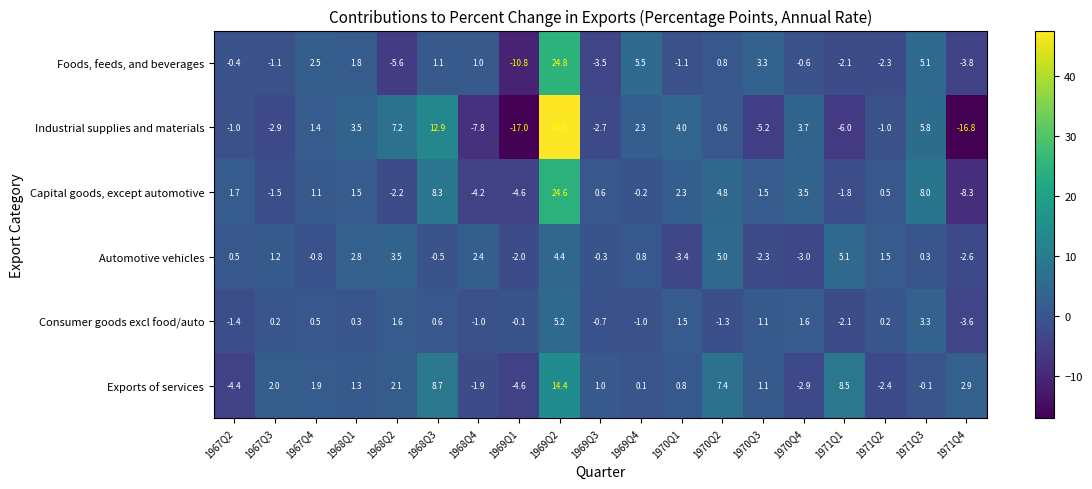

How many categories are shown in the chart?

19